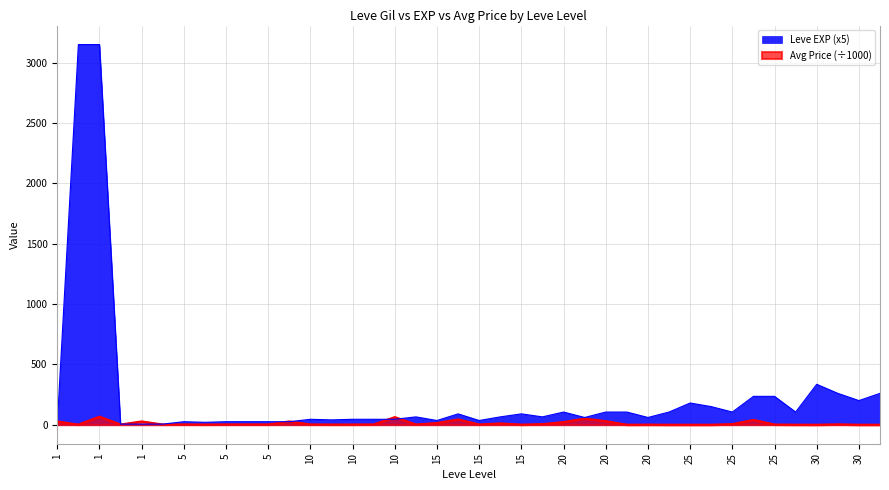

How many lines are shown in the chart?

2